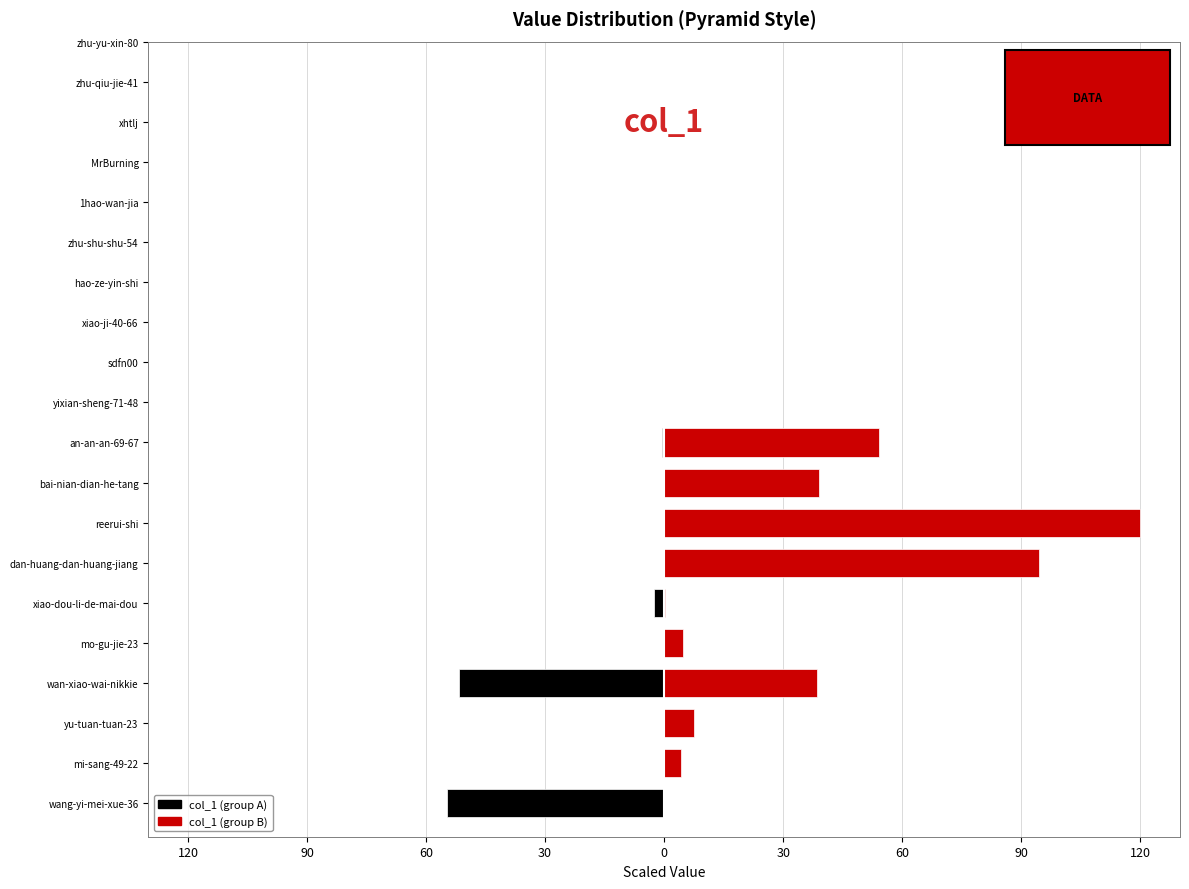

How many bars are there in each group?

2